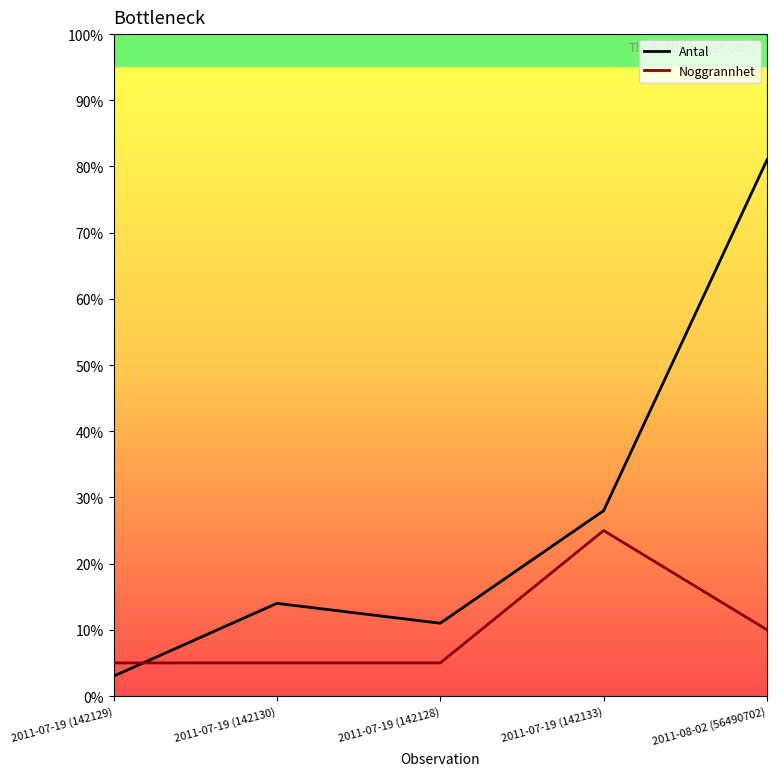

What is the maximum value for Noggrannhet?

25